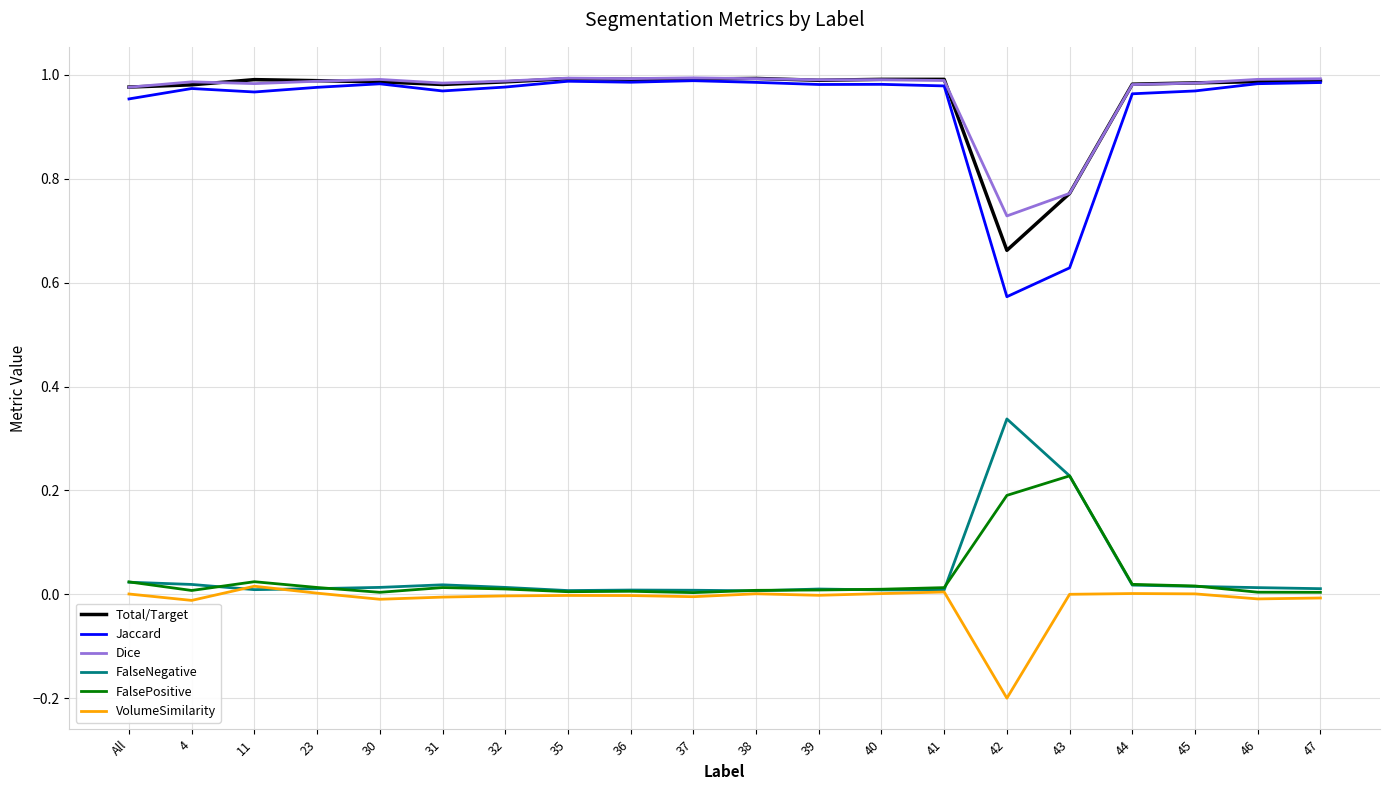

Is it true that Dice equals 0.4 at 23?

False